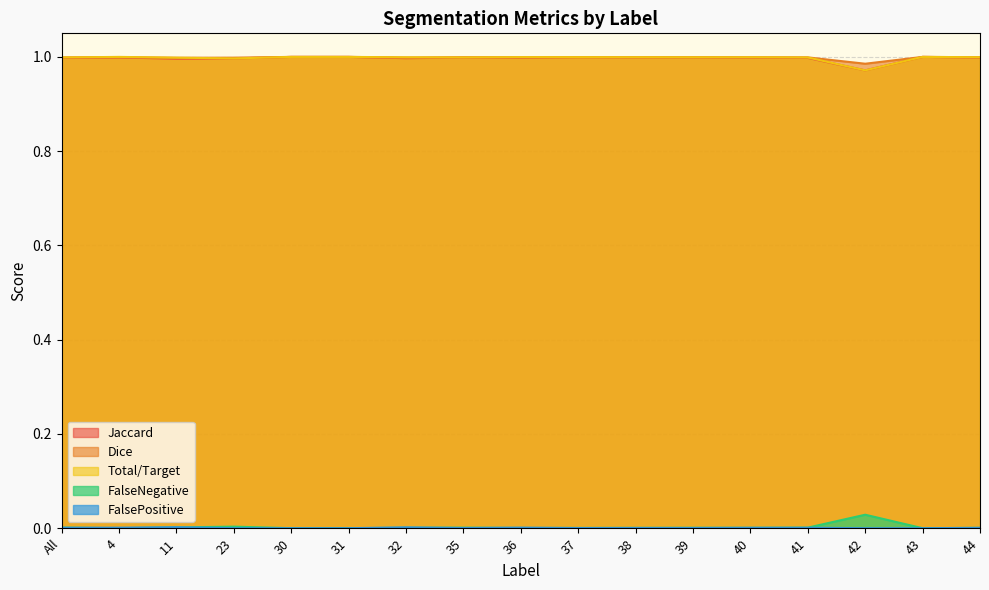

True or false: Jaccard and FalsePositive intersect in this chart.

False